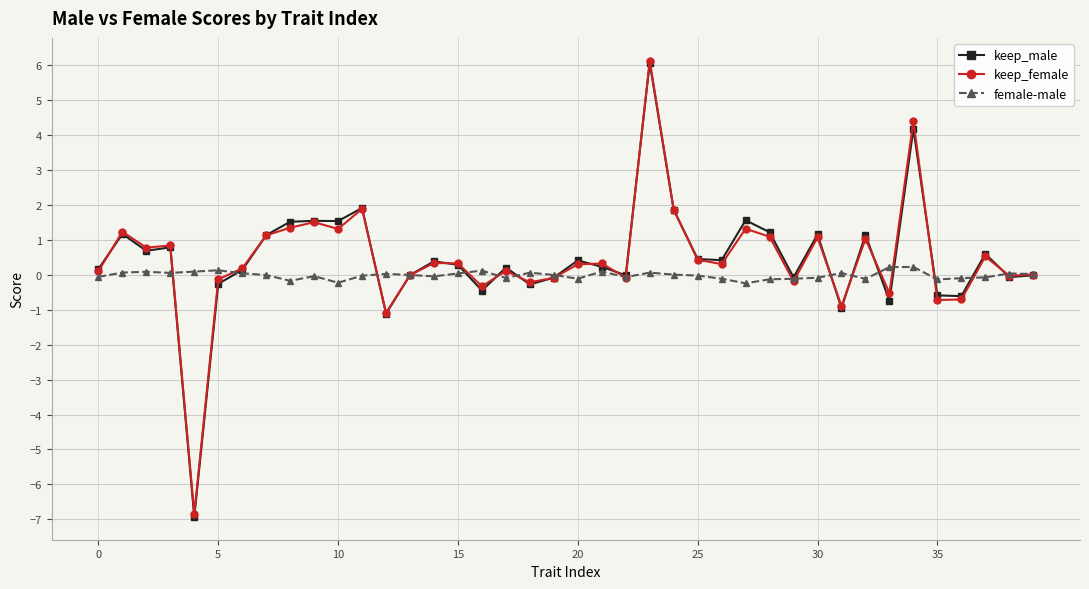

Which series has the widest spread of values?

keep_male